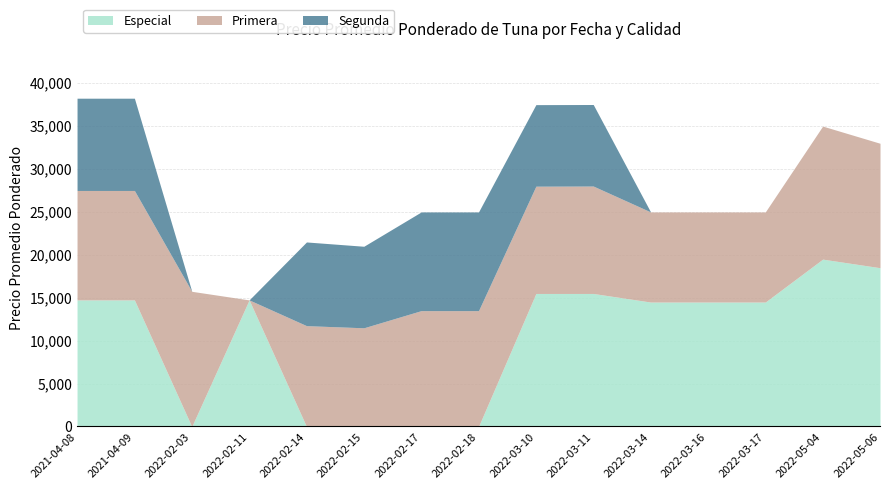

What is the sum of the Segunda values at 2022-02-14 and 2022-05-06?

9750